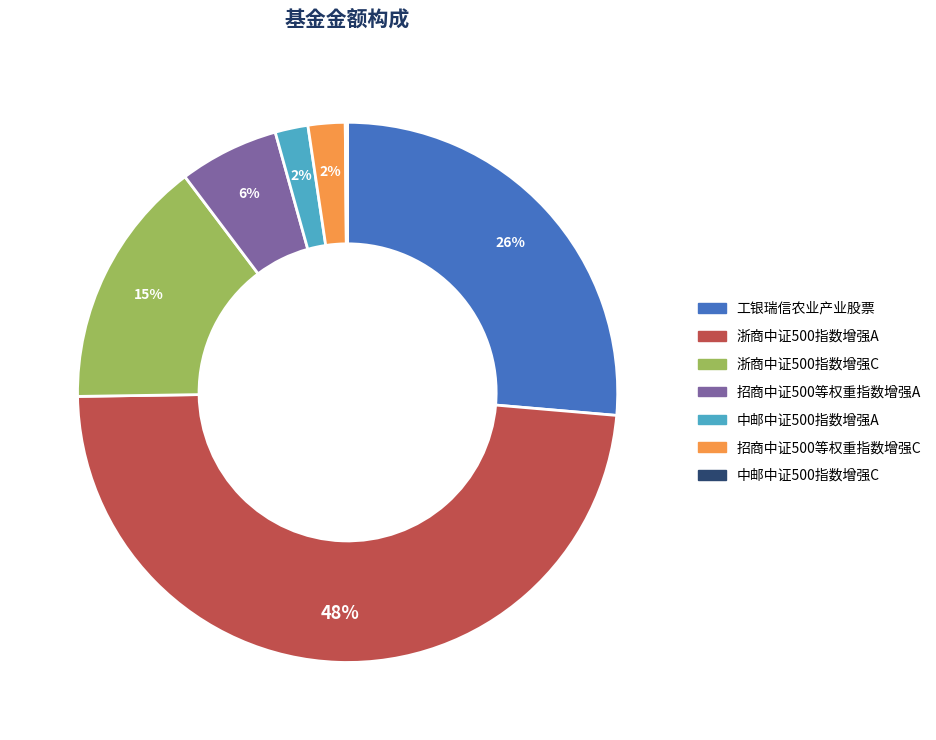

To the nearest percent, what is the average slice percentage?

14%